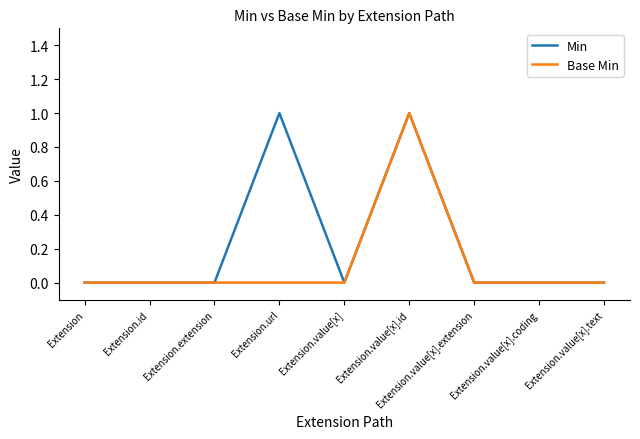

Which series has the largest total across all categories?

Min